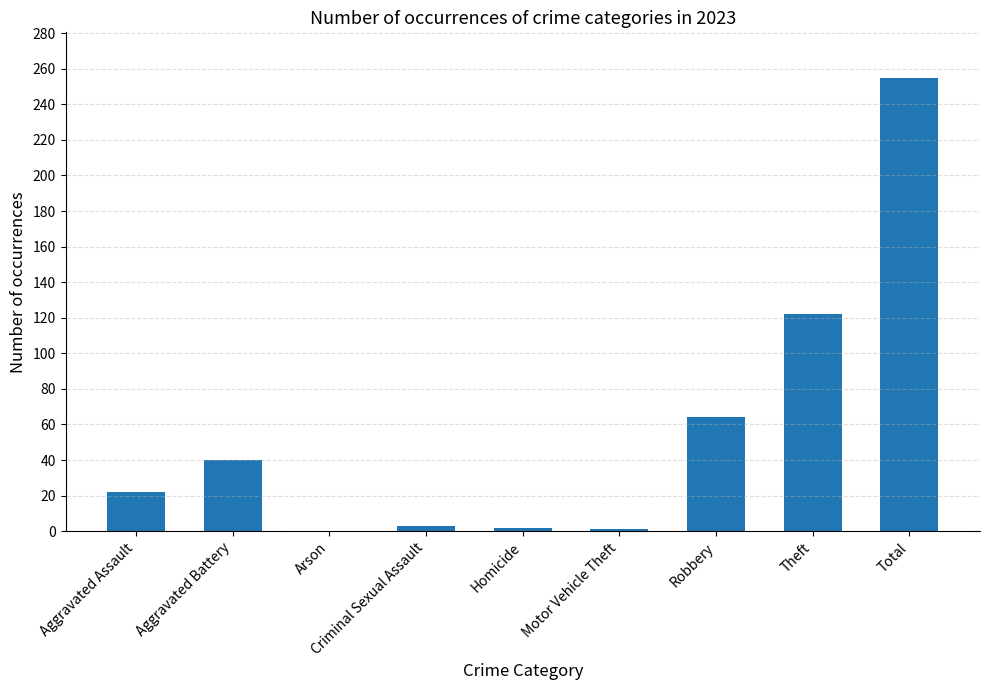

At which label is the value closest to 127?

Theft